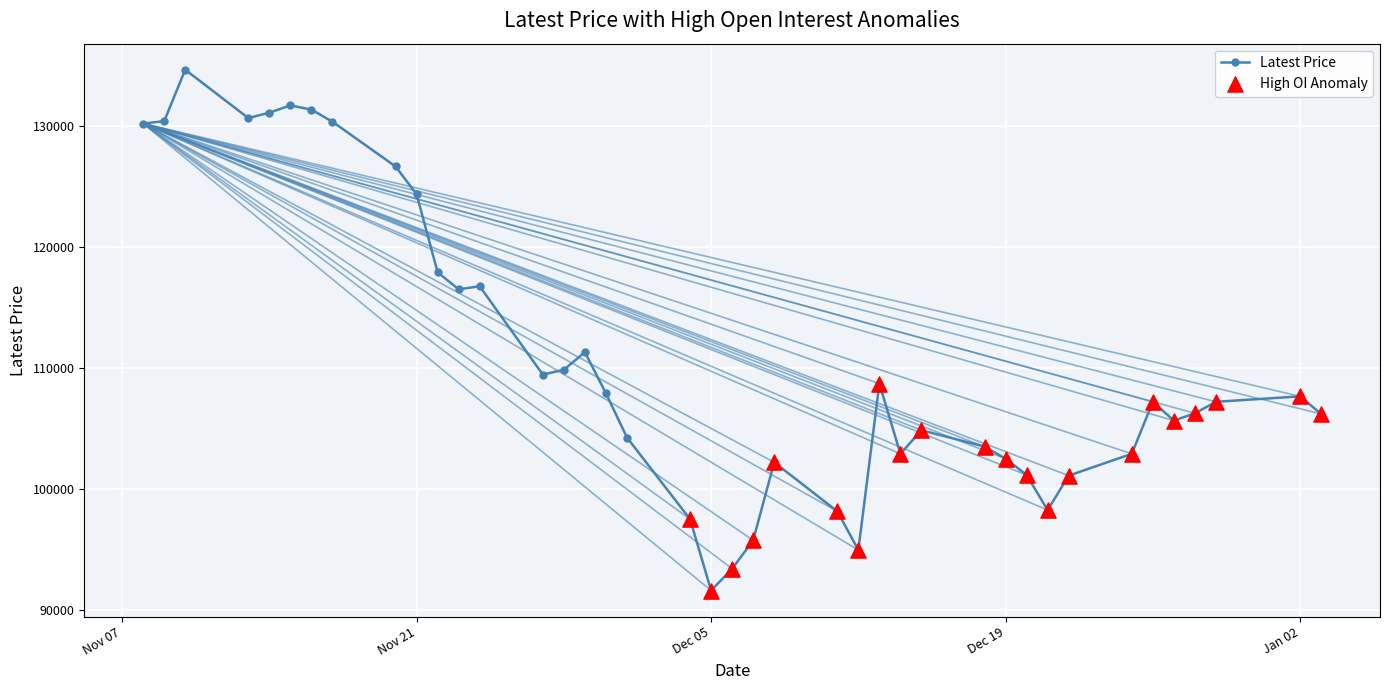

What is the difference between the maximum and minimum values?

43050